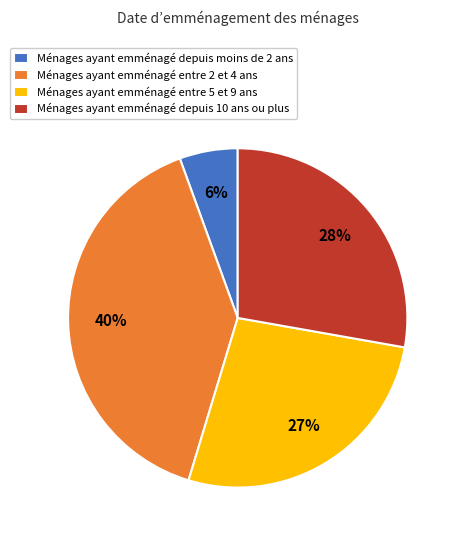

To the nearest percent, what is the difference between the largest and smallest slice percentages?

34%